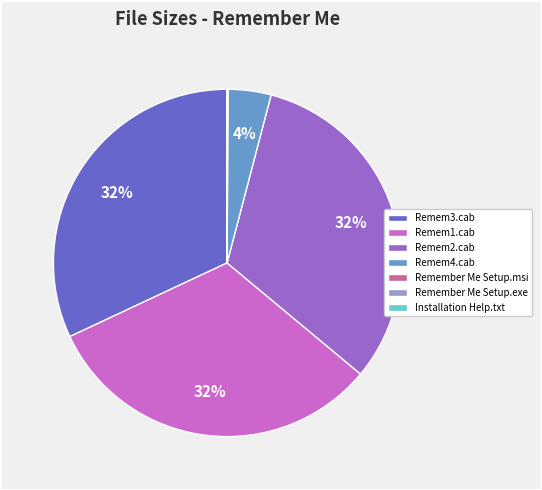

To the nearest percent, what is the average slice percentage?

14%